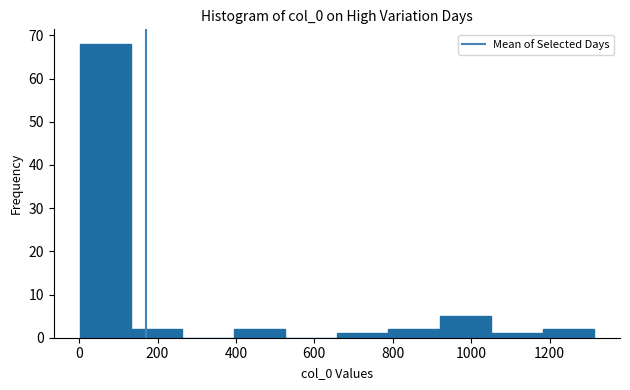

Which range on the x-axis has the tallest bar?

0 to 140